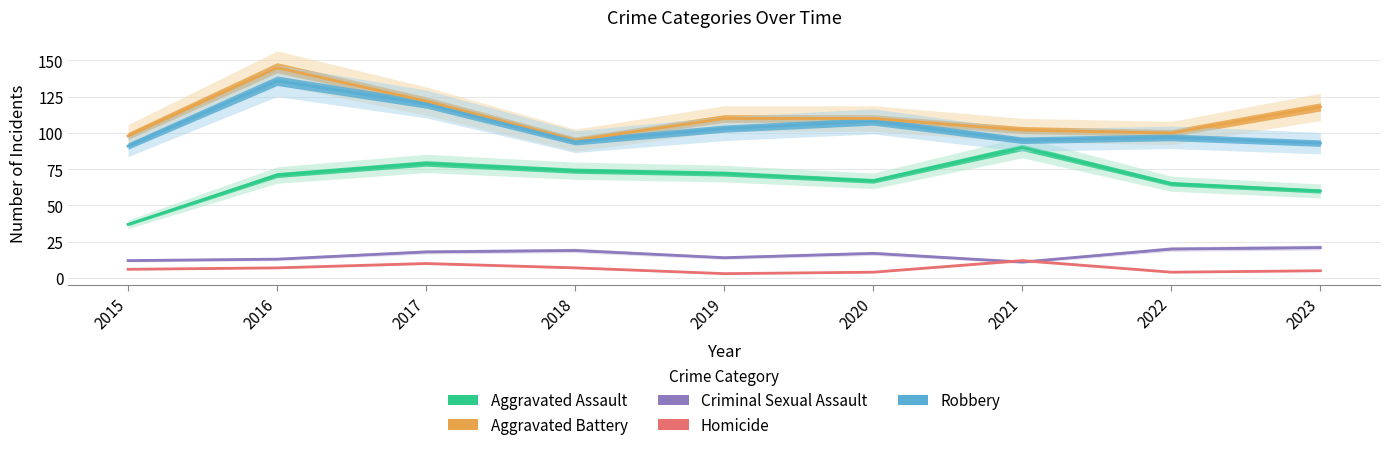

Where does the Aggravated Assault series first go above 71?

2017